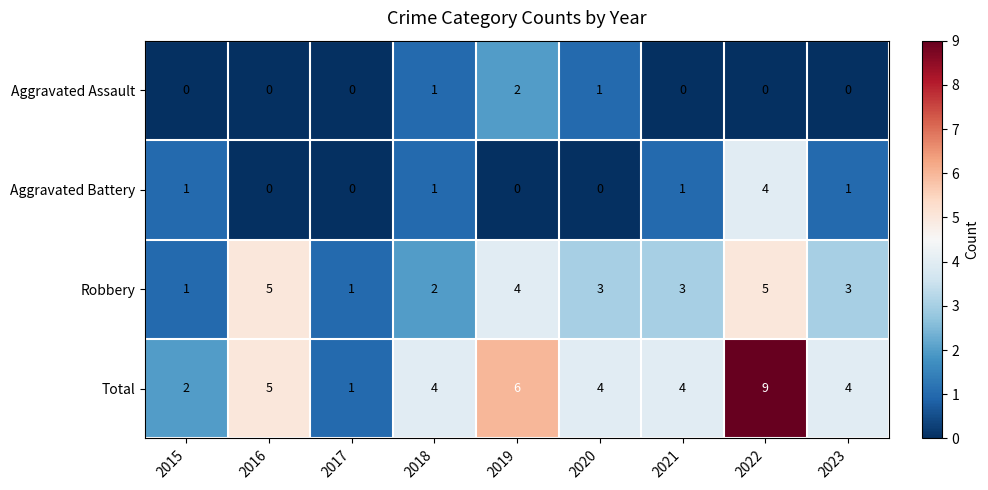

Count the Aggravated Assault values in the range 0 to 1.

8